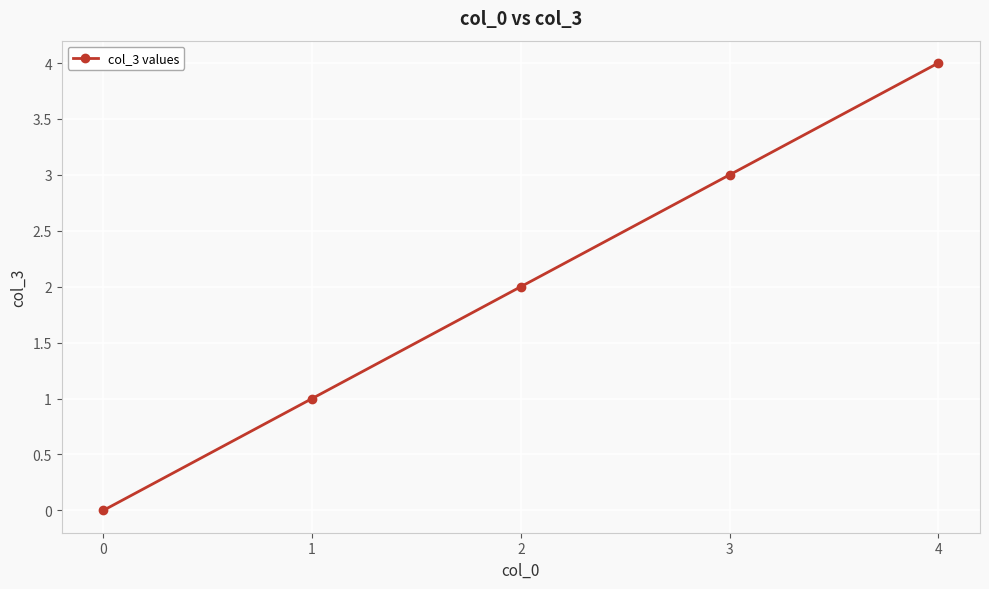

What is the approximate value at 1?

1